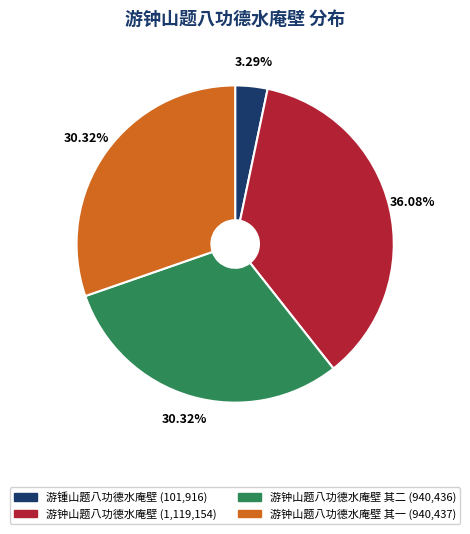

Is there any slice that represents more than half of the pie?

No